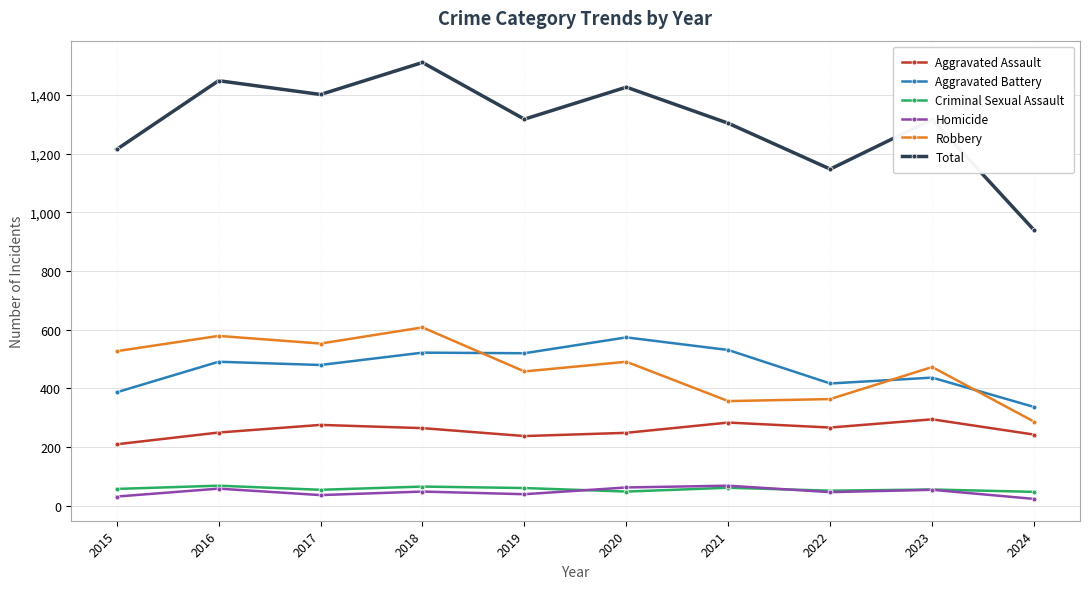

At which category is the sum across all series the highest?

2018